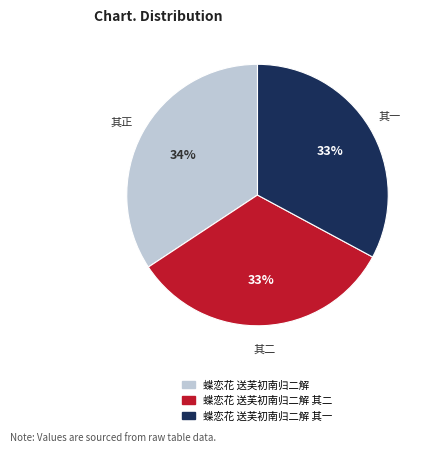

Is there a majority slice in this chart?

No